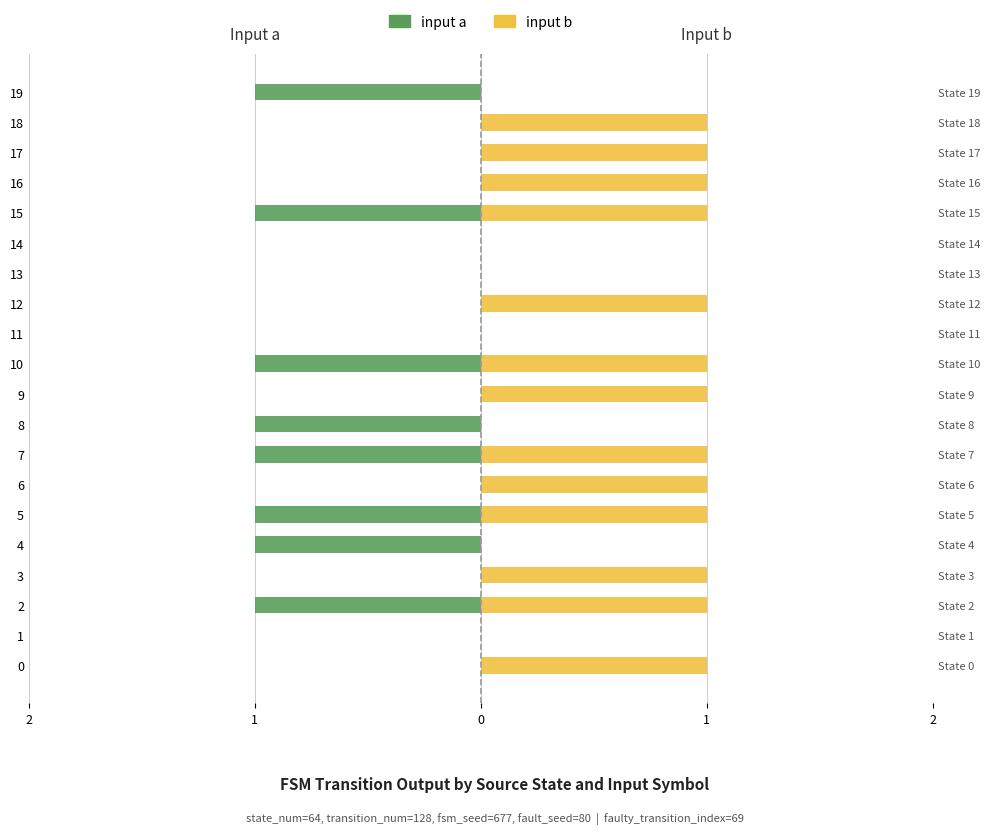

Between 18 and 5, which is larger?

18